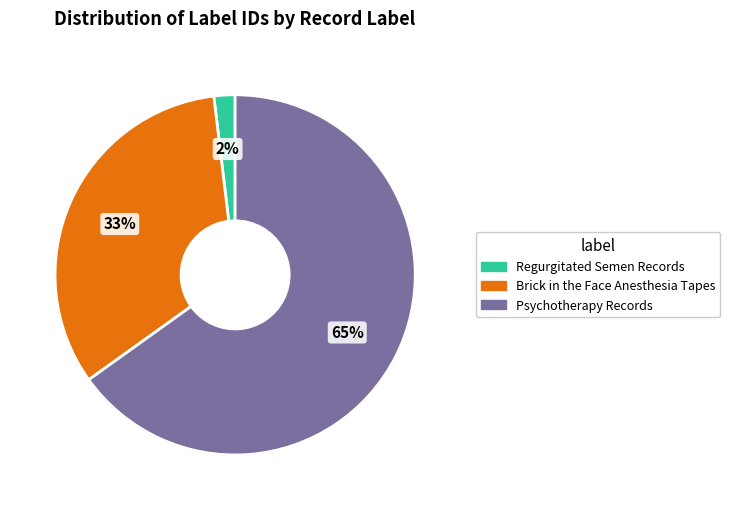

Which category has the biggest portion of the pie?

Psychotherapy Records